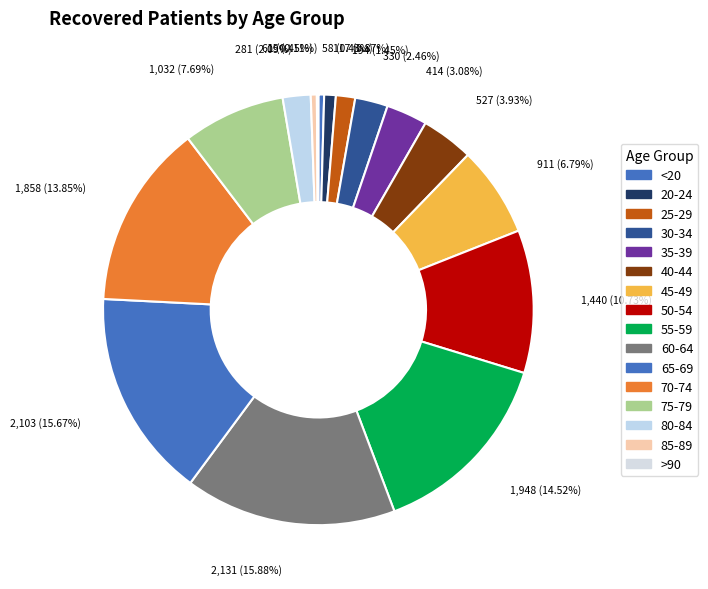

What percentage do 80-84 and 70-74 together represent?

15.9%